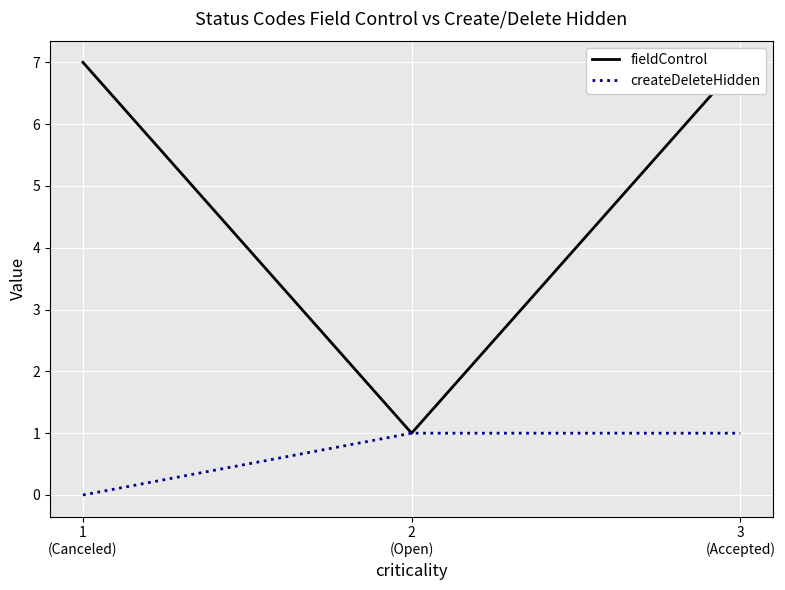

What is the difference between the highest and lowest values at 3
(Accepted)?

6